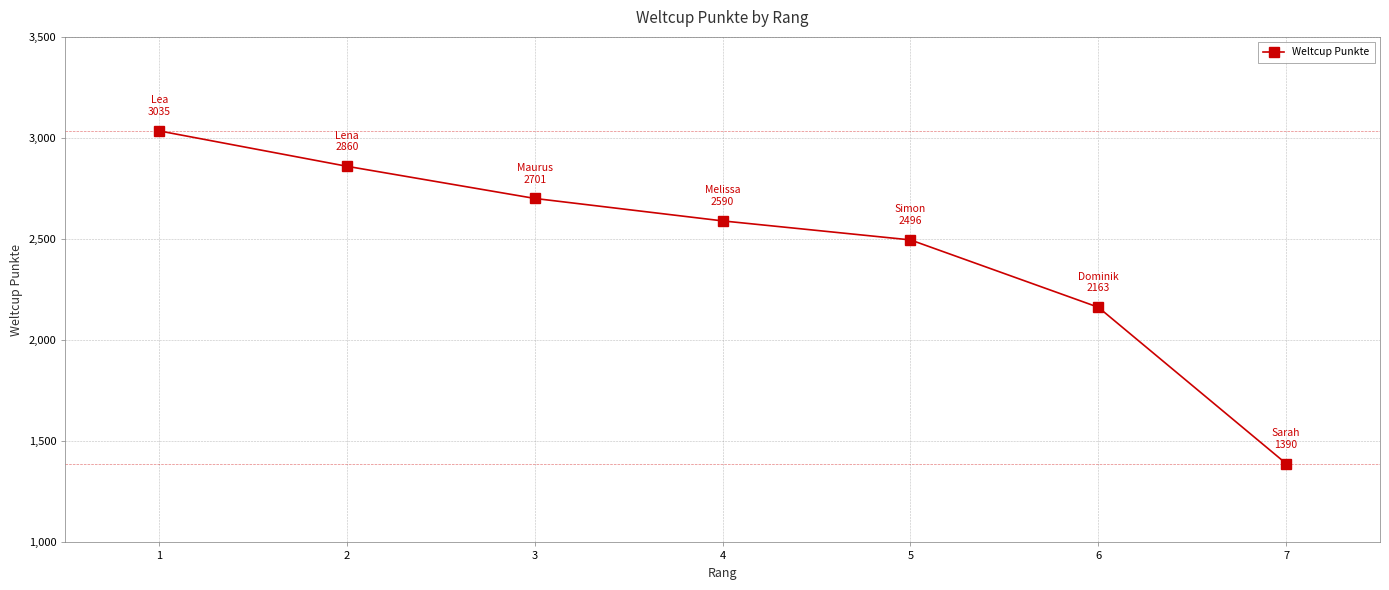

What is the minimum value shown in the chart?

1390